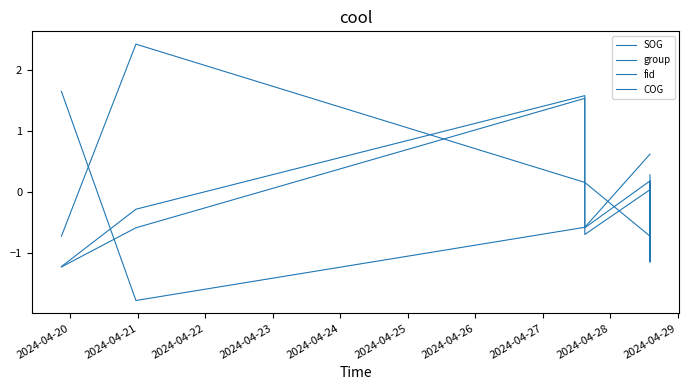

Where does the group series first go above 0?

2024-04-22